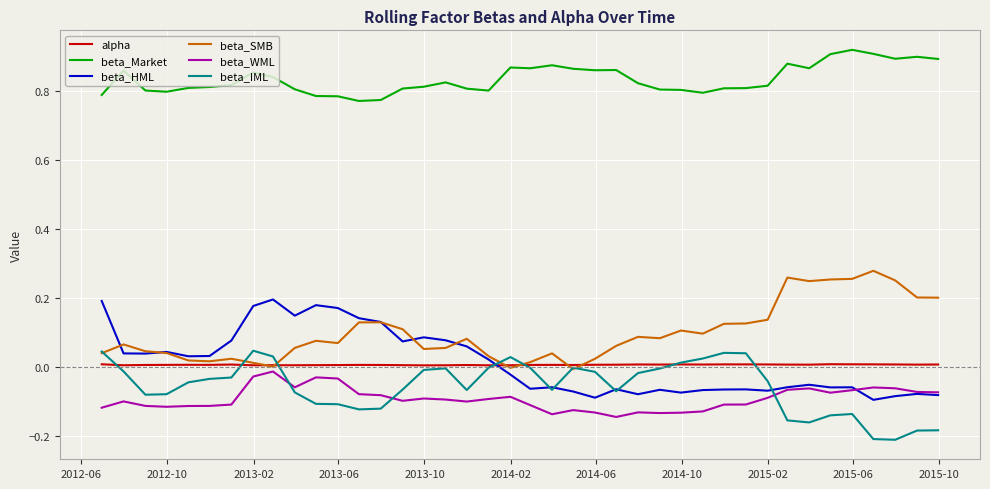

At how many categories does at least one series exceed 0?

40